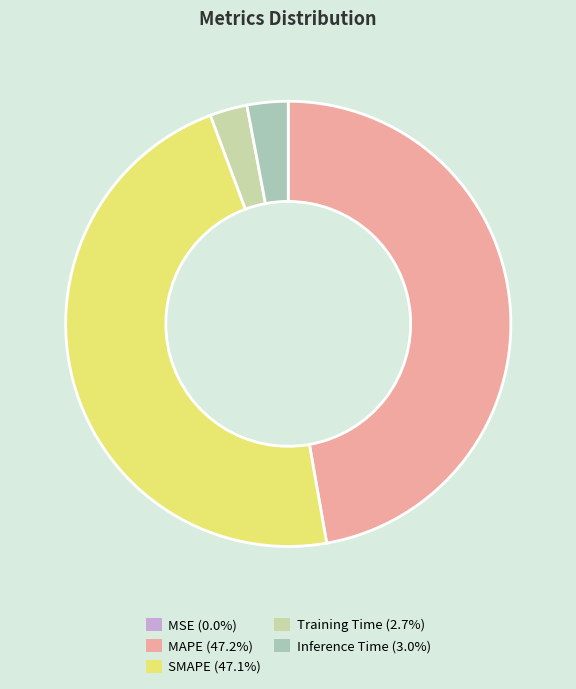

Does MAPE account for over 50% of the chart?

No